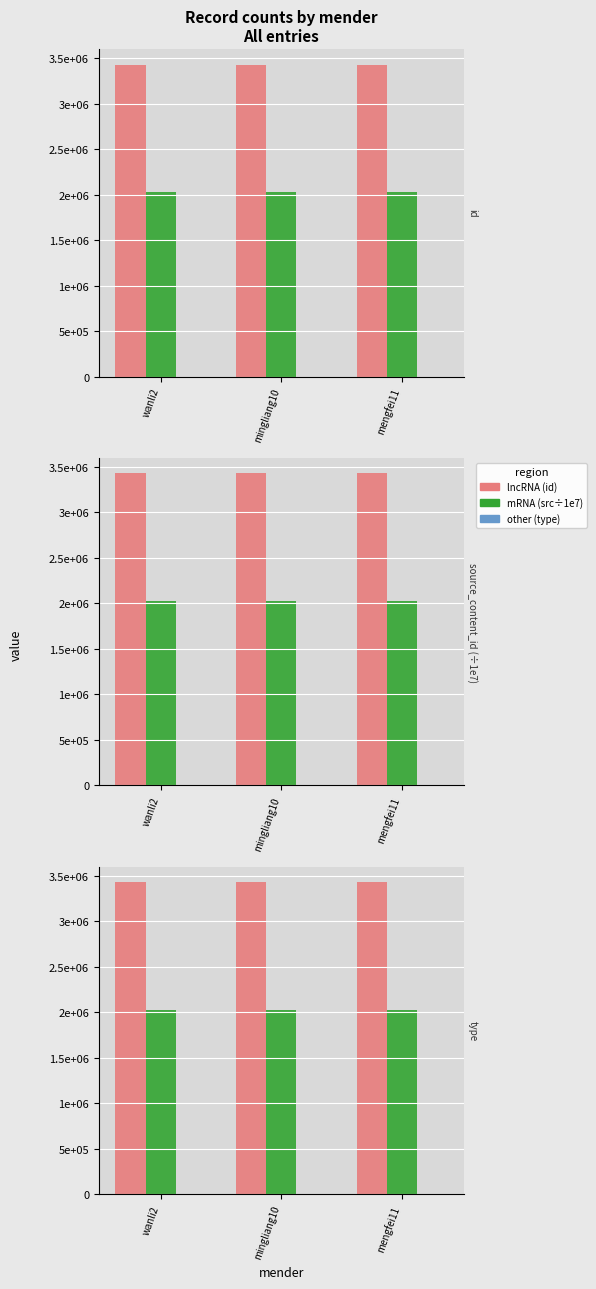

What are all the series names shown in the legend?

lncRNA (id), mRNA (src÷1e7), other (type)